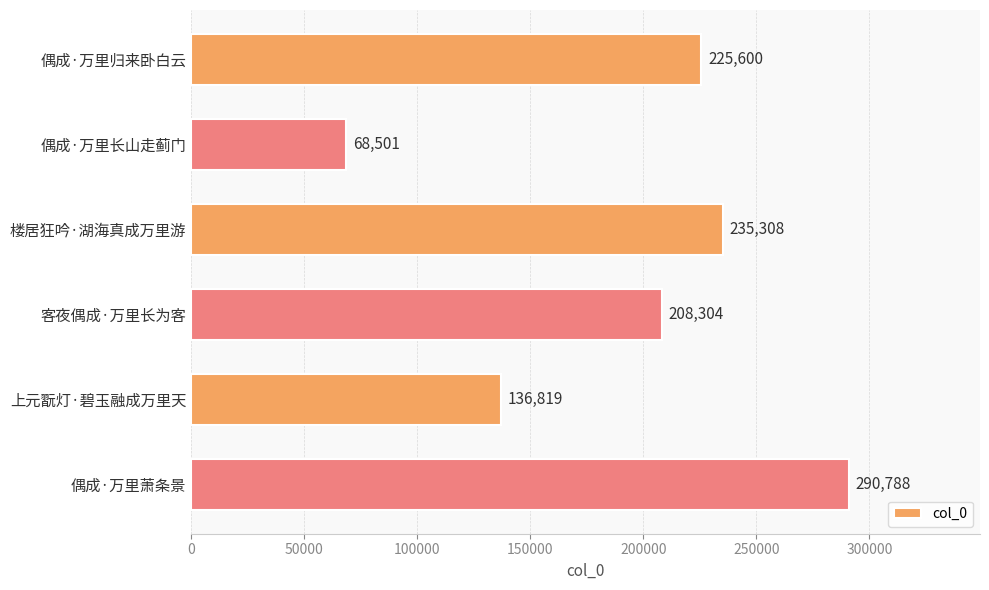

What is the minimum value shown in the chart?

68501